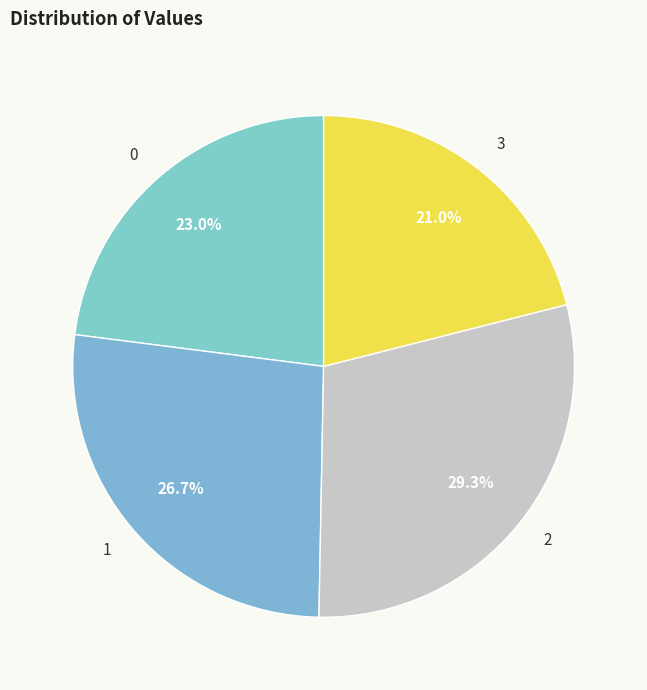

To the nearest percent, what percentage of the pie is 2?

29%